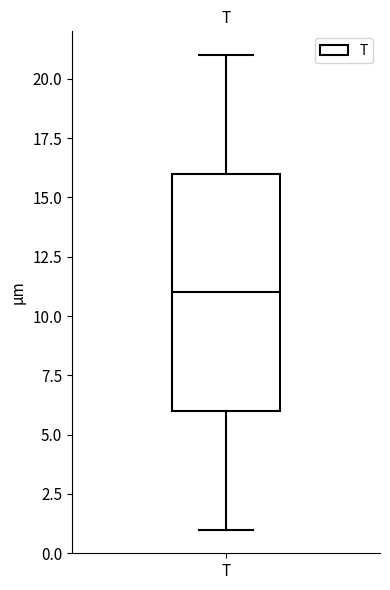

Read this box plot against the y-axis: the position of the median line, the range covered by the box, and the ends of both whiskers. The values are not printed on the chart, so give them approximately, as read against the axis.

median 11, box 6 to 16, whiskers 1 to 21